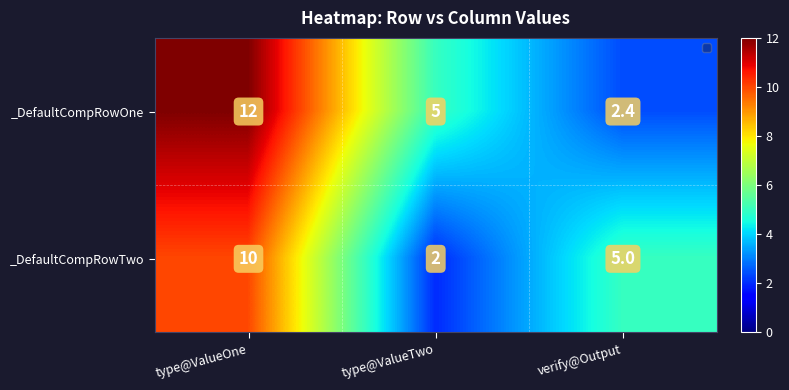

Reading left to right, extract all data points from this chart.

_DefaultCompRowOne: 12.0	5.0	2.4
_DefaultCompRowTwo: 10.0	2.0	5.0